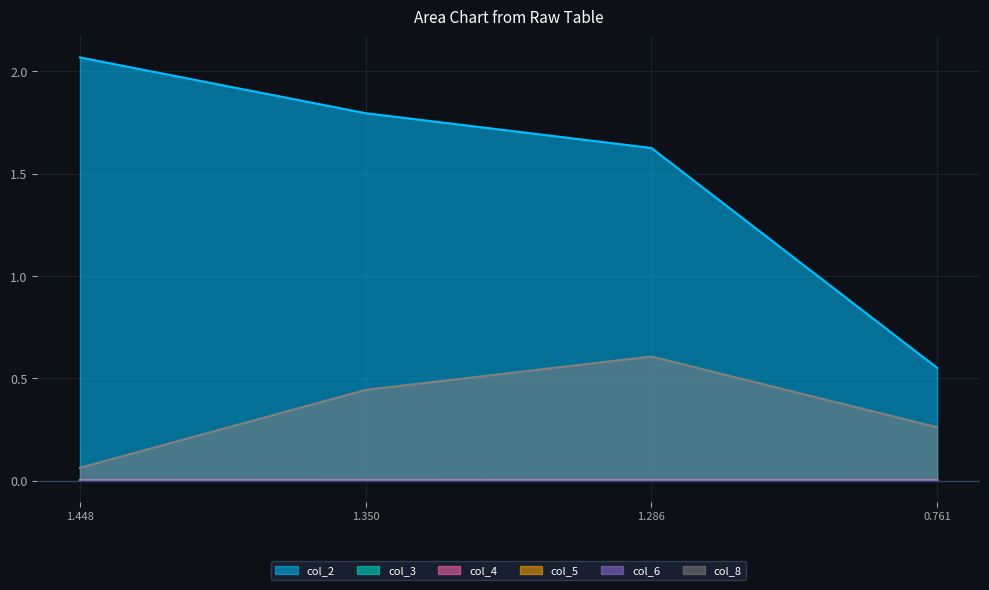

Rank the categories by col_2 value from highest to lowest.

1.448, 1.350, 1.286, 0.761